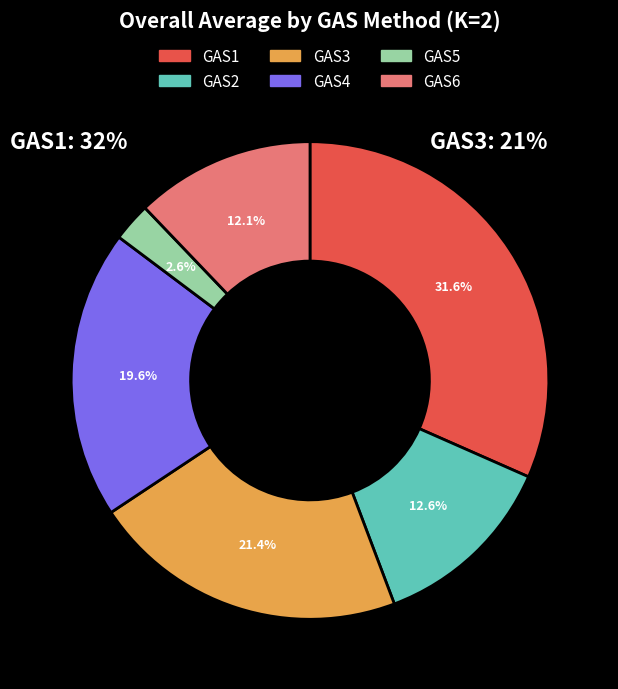

Rank the categories by value from lowest to highest.

GAS5, GAS6, GAS2, GAS4, GAS3, GAS1